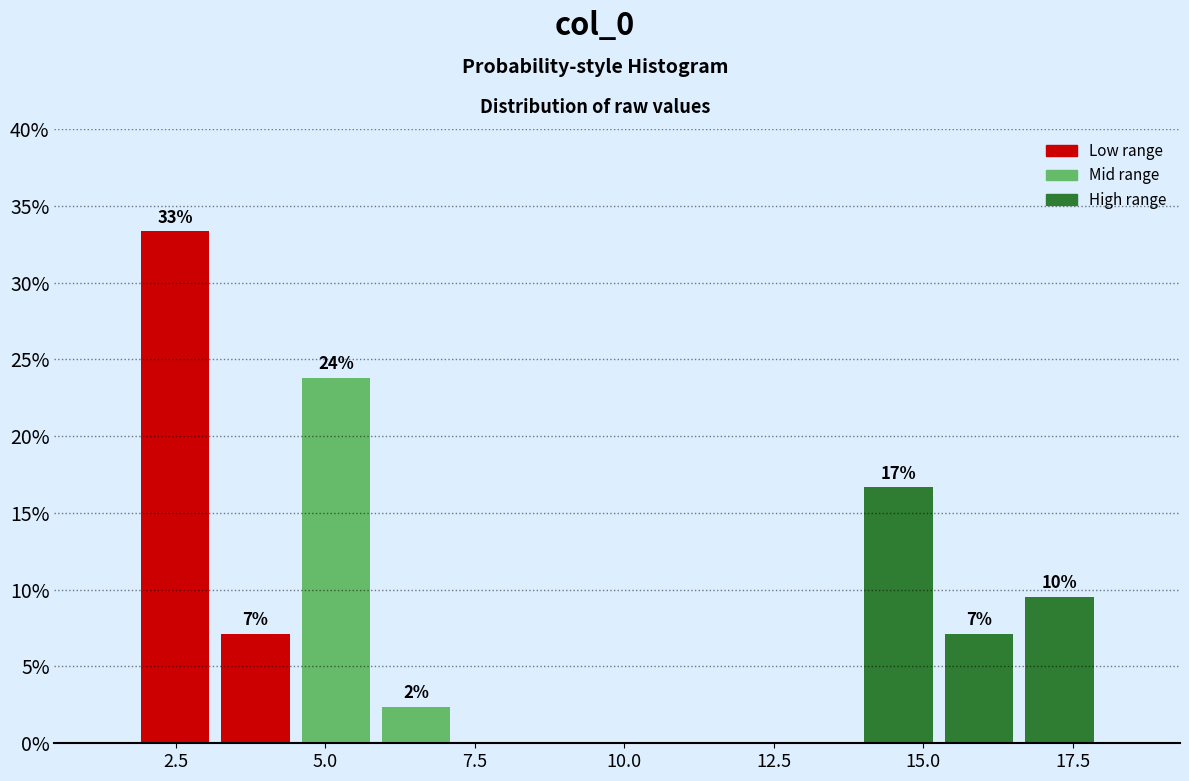

Around what value on the x-axis is the tallest bar? Give the approximate position of its centre, as read against the axis.

2.5